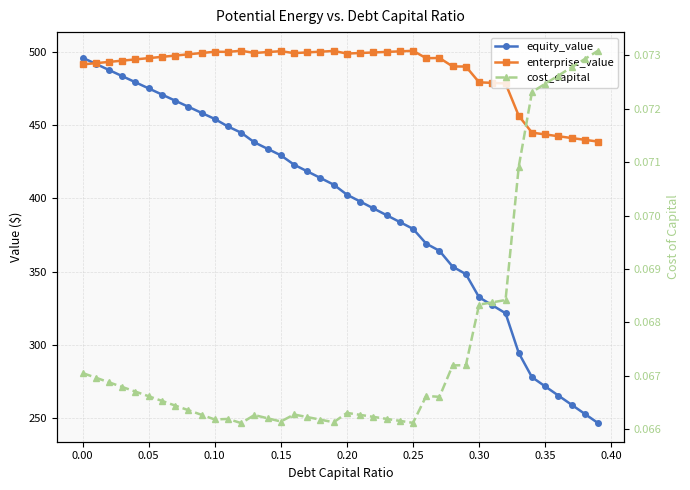

What is the difference between the maximum and second lowest values in the equity_value series?

242.7